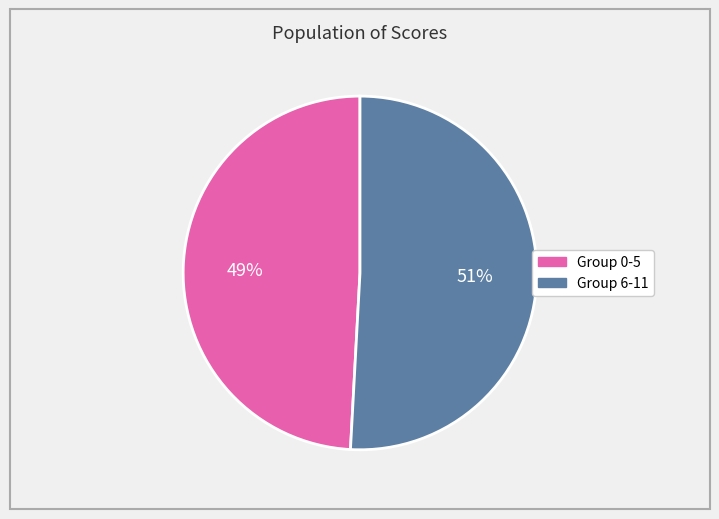

Is there any slice that represents more than half of the pie?

Yes